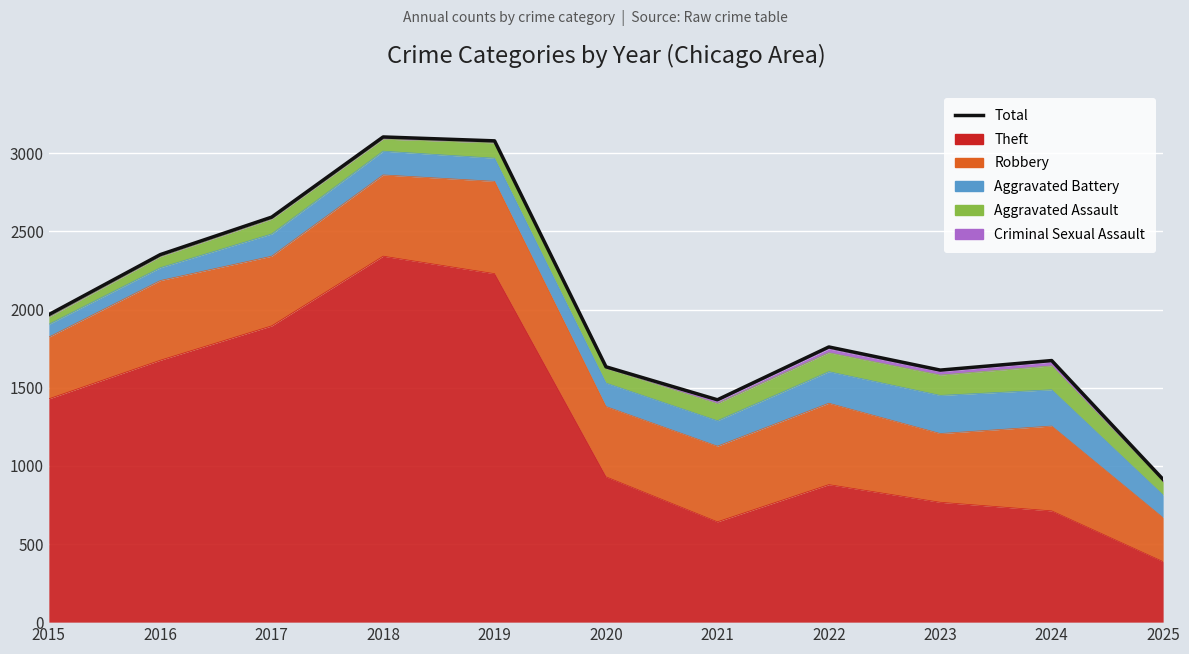

Reading right to left, what are all the values shown in this chart?

913	1674	1613	1761	1423	1634	3080	3105	2592	2352	1968